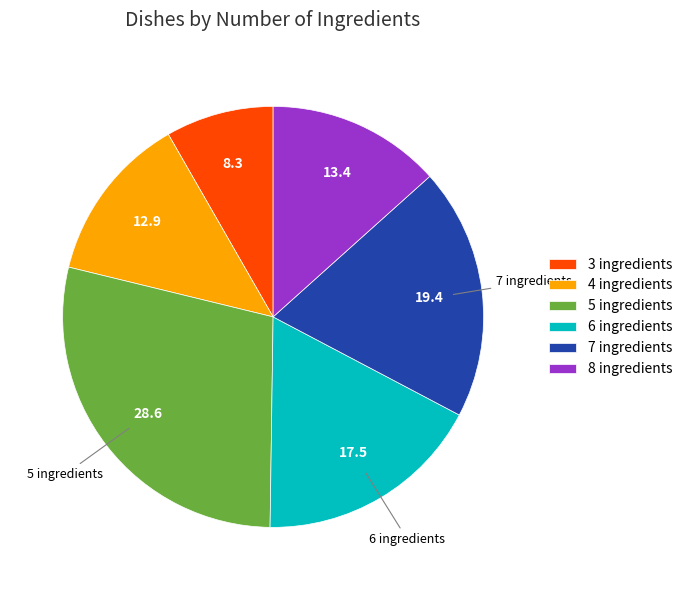

Is the sum of 8 ingredients and 6 ingredients greater than half?

No